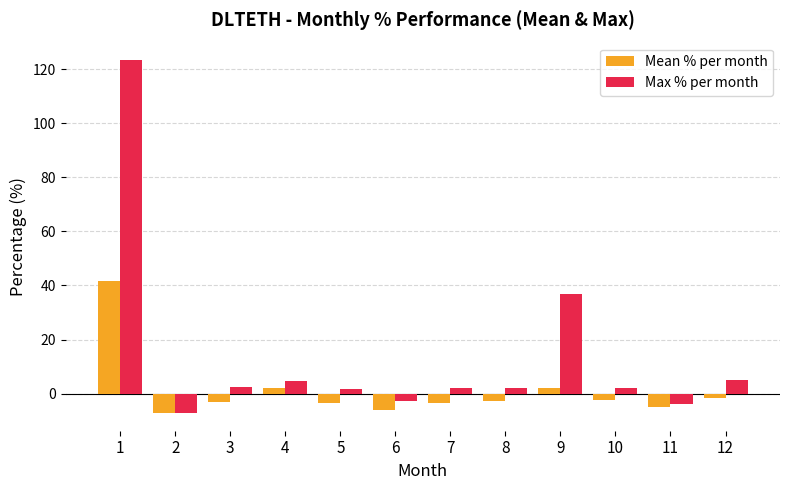

Which series has the widest spread of values?

Max % per month